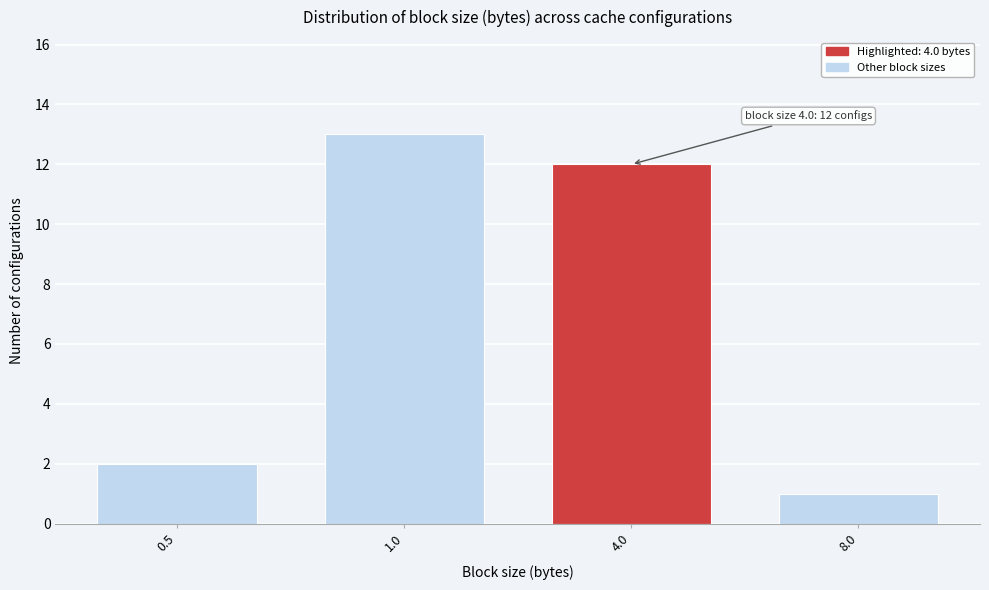

Reading left to right, extract all data points from this chart.

0.5=2	1.0=13	4.0=12	8.0=1